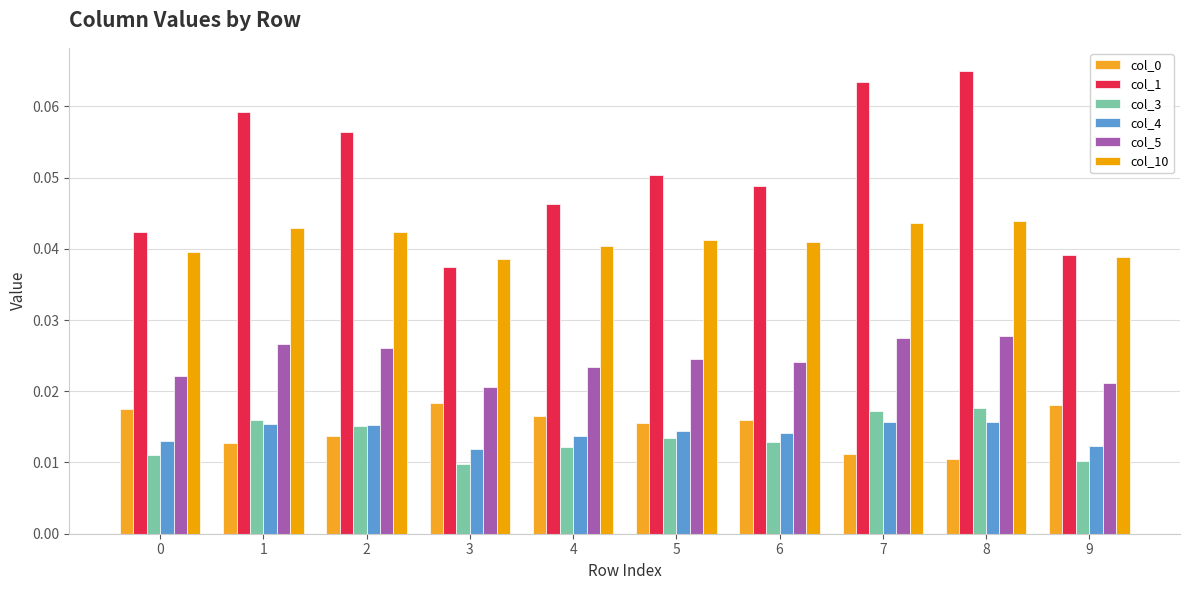

What is the greatest value displayed?

0.1